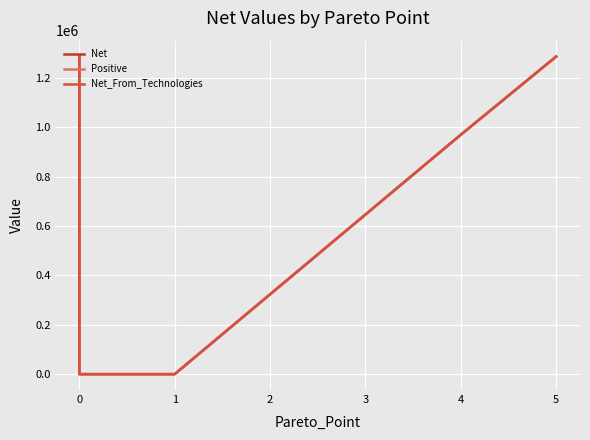

What is the difference between the Net values at 1 and 3?

646126.6